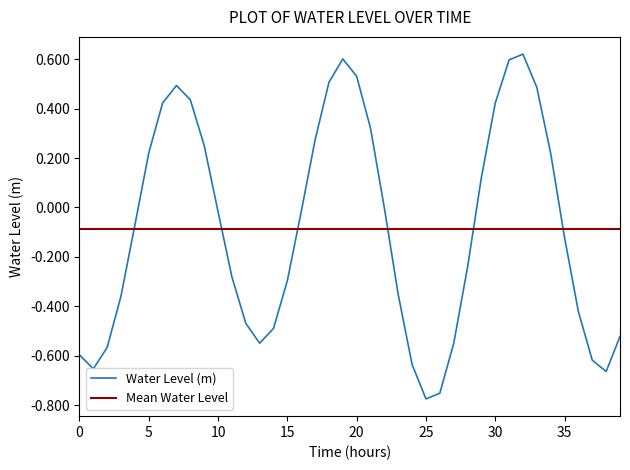

Reading left to right, transcribe all the data shown in this chart.

-0.6	-0.7	-0.6	-0.4	-0.1	0.2	0.4	0.5	0.4	0.3	-0.0	-0.3	-0.5	-0.5	-0.5	-0.3	-0.0	0.3	0.5	0.6	0.5	0.3	-0.0	-0.4	-0.6	-0.8	-0.8	-0.6	-0.2	0.1	0.4	0.6	0.6	0.5	0.2	-0.1	-0.4	-0.6	-0.7	-0.5